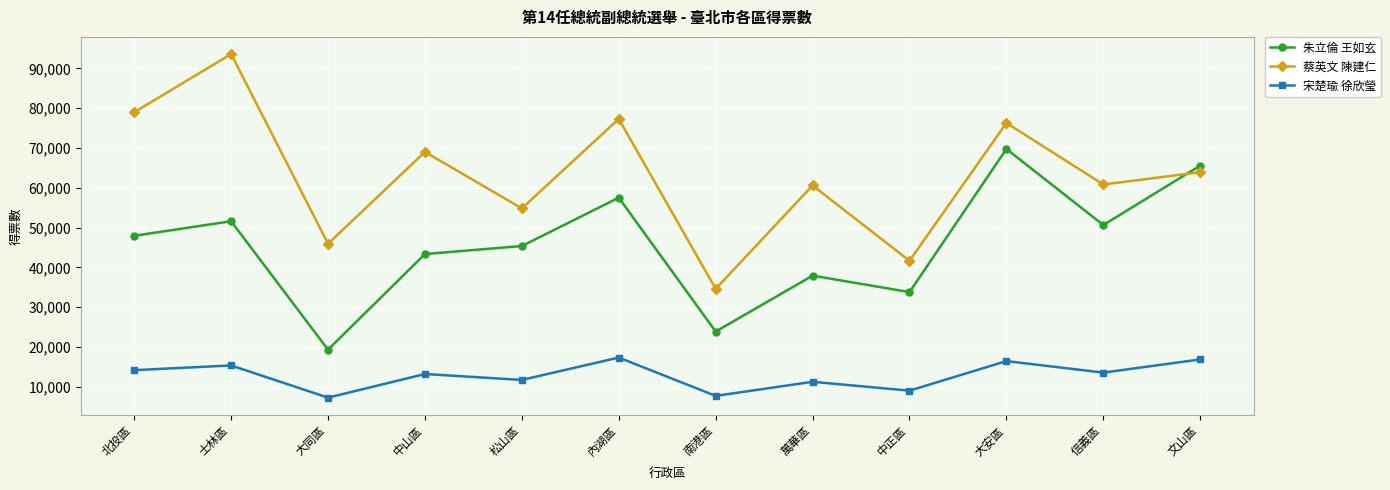

List the series in order of their peak value, highest first.

蔡英文 陳建仁, 朱立倫 王如玄, 宋楚瑜 徐欣瑩